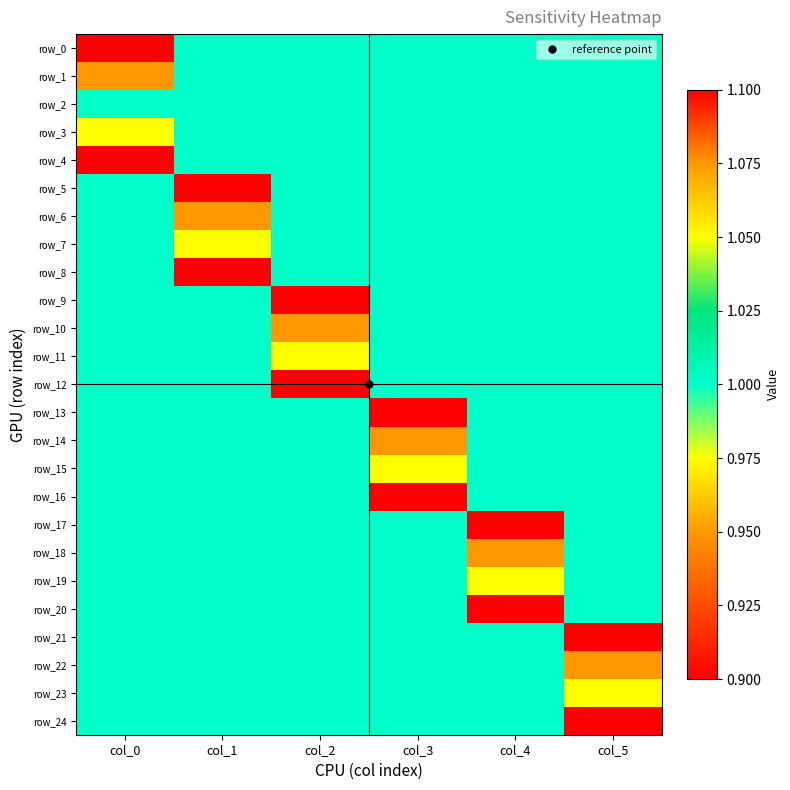

How many row_13 values are between 1 and 2?

5